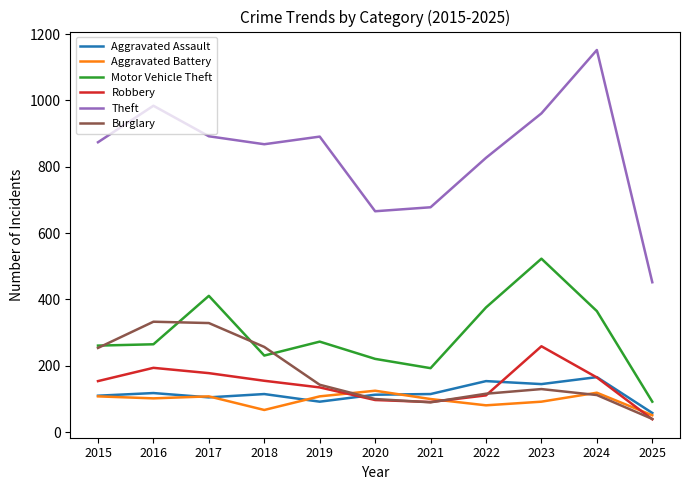

After their last crossing, which series has the higher values: Robbery or Aggravated Battery?

Aggravated Battery